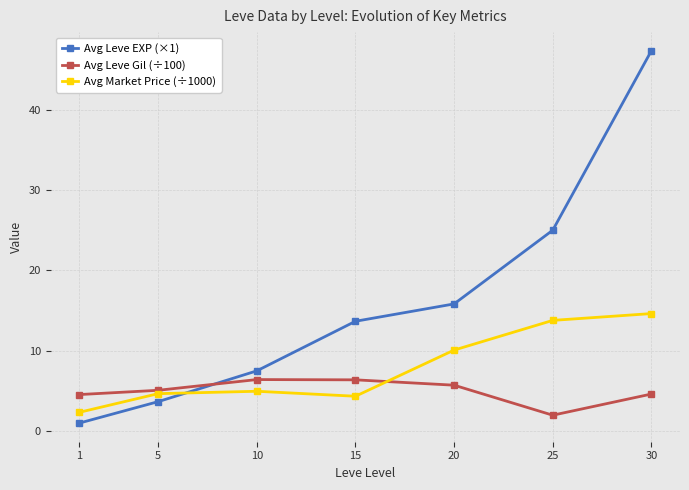

How many values in the Avg Market Price (÷1000) series exceed 4?

6